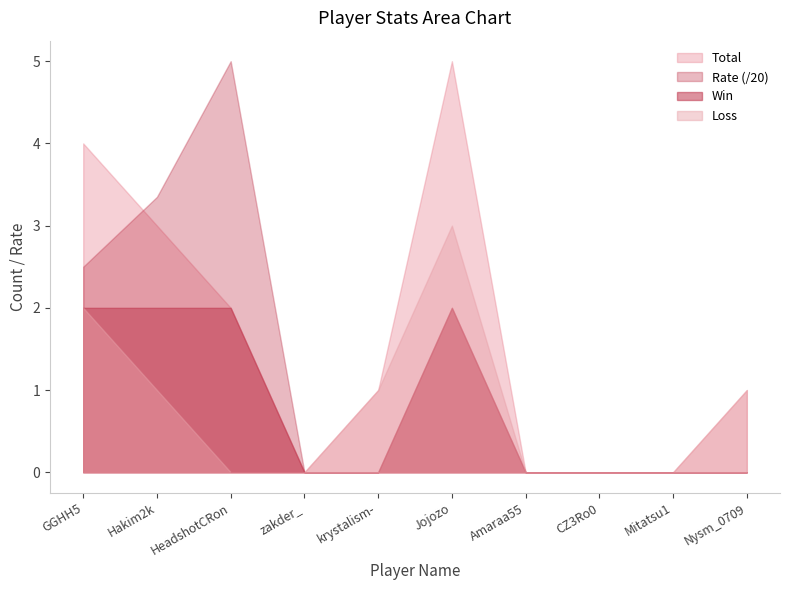

How many categories are shown in the chart?

10